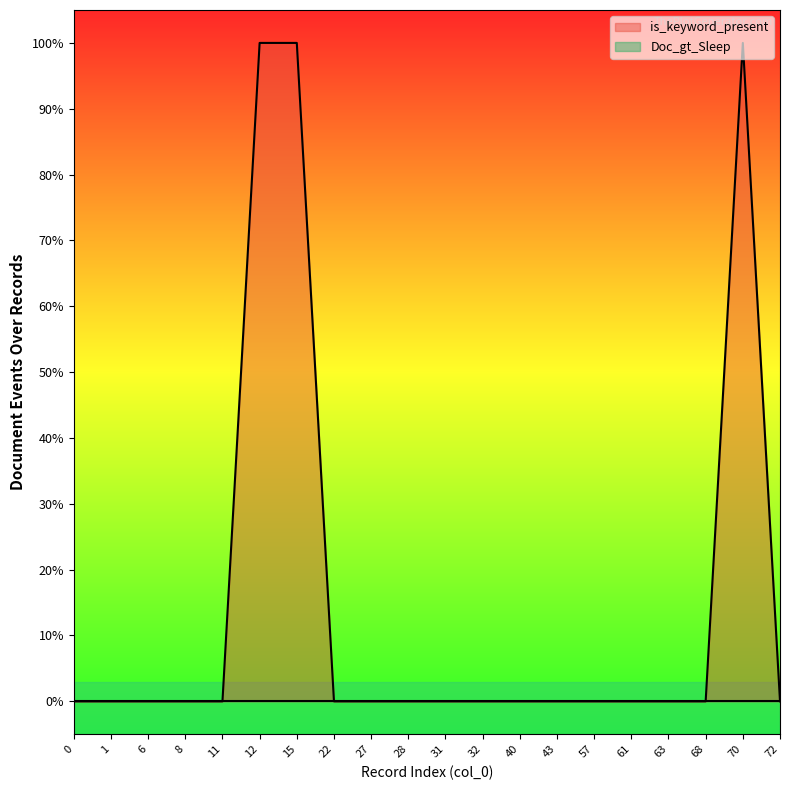

How many distinct data groups are displayed?

1